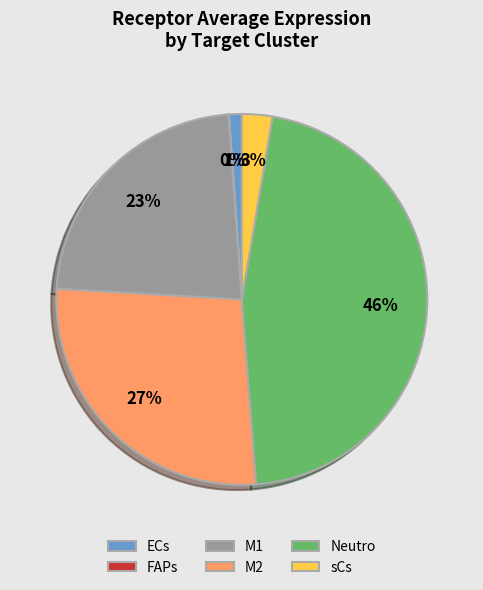

To the nearest percent, what is the difference between the largest and smallest slice percentages?

46%